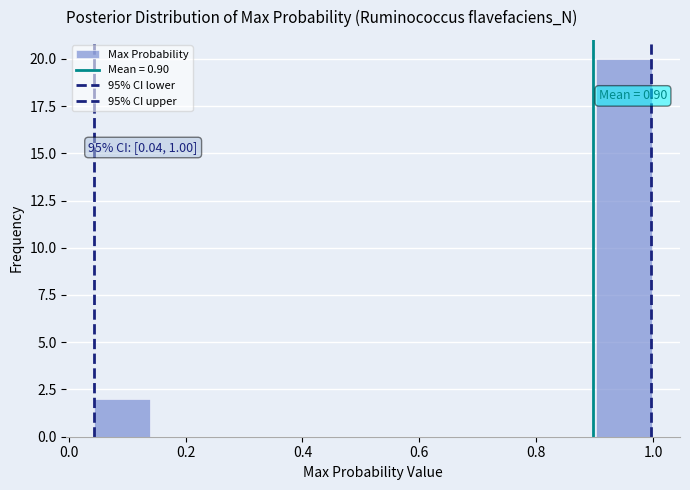

Which range on the x-axis has the tallest bar?

0.90 to 1.00